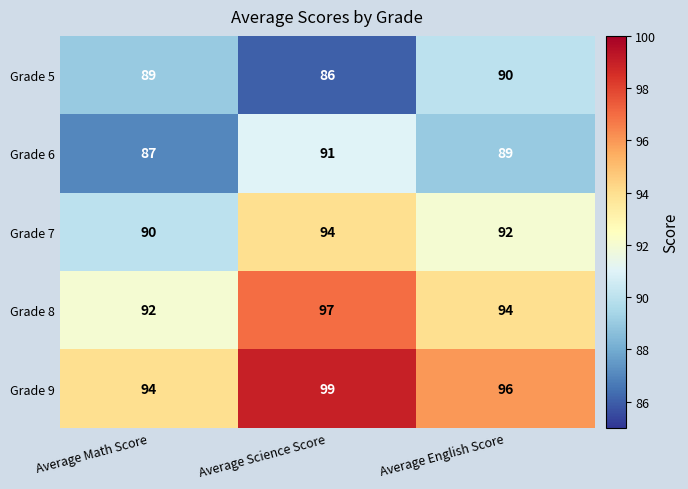

Which series has the largest total across all categories?

Grade 9